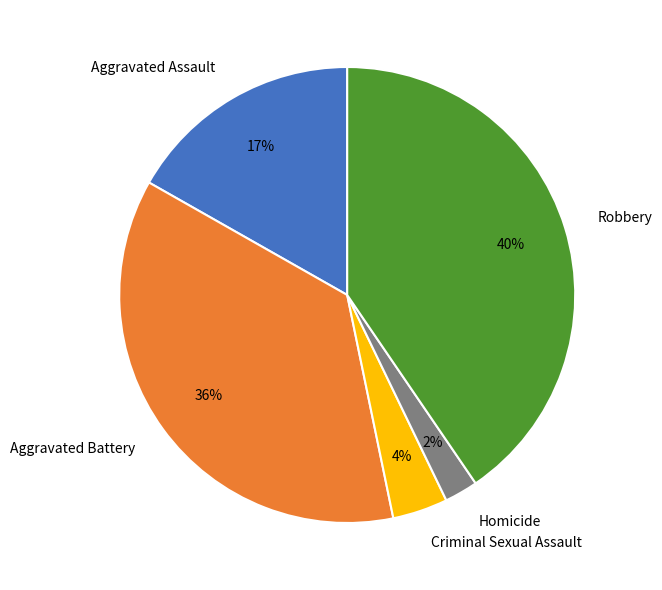

The Robbery slice represents 32% of the pie. True or false?

False